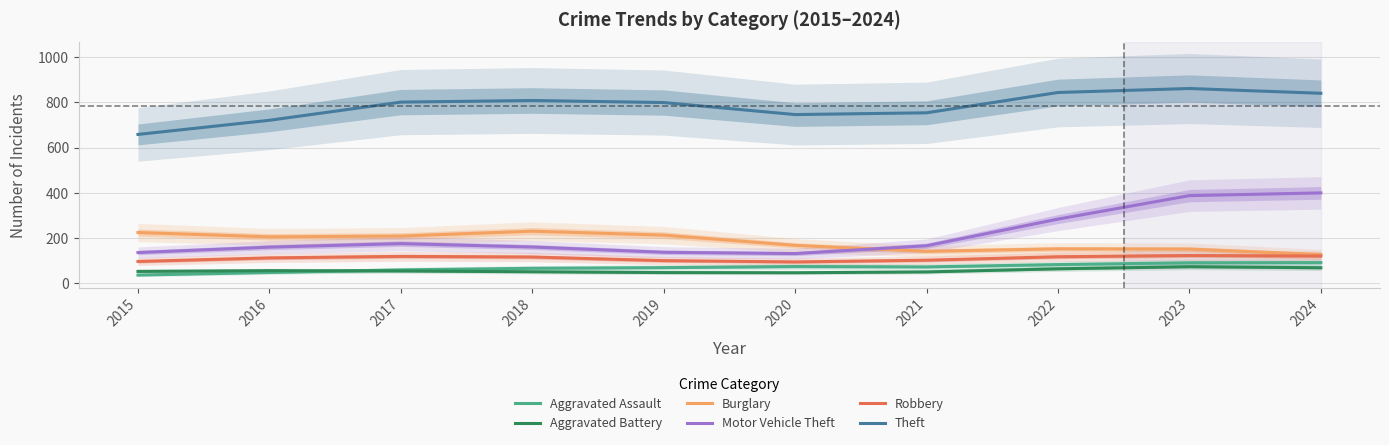

What is the value of the Robbery point at the 6th from the left?

94.6